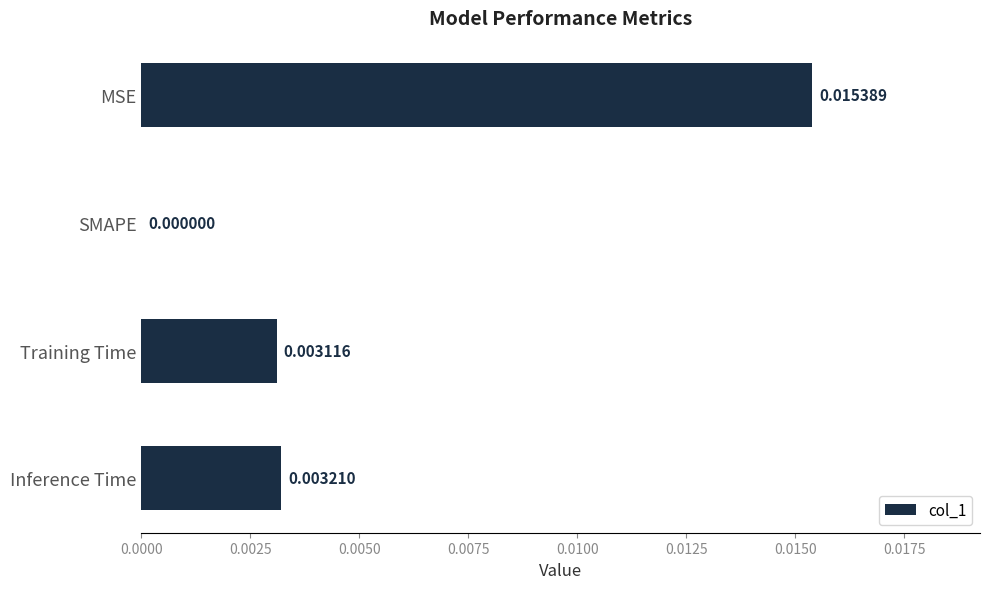

How many values are between 0 and 1?

4